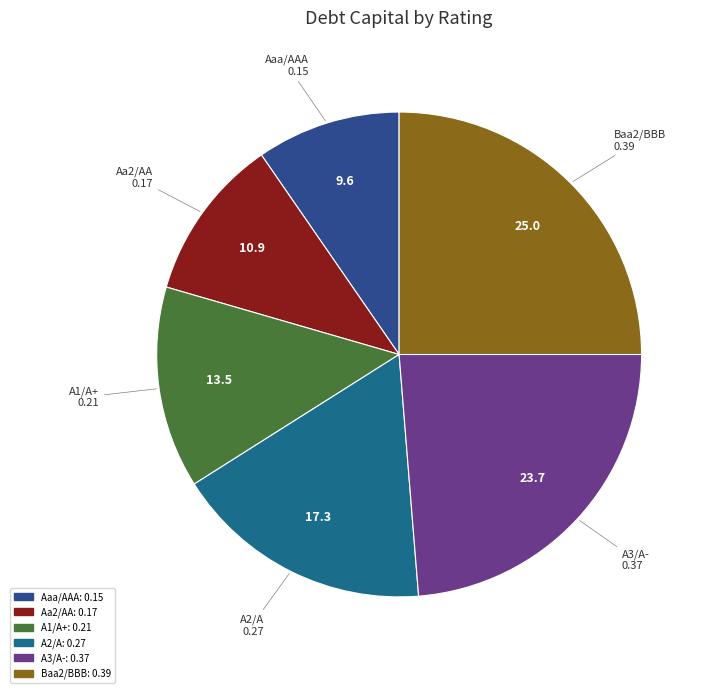

Is Aaa/AAA the majority of the pie?

No